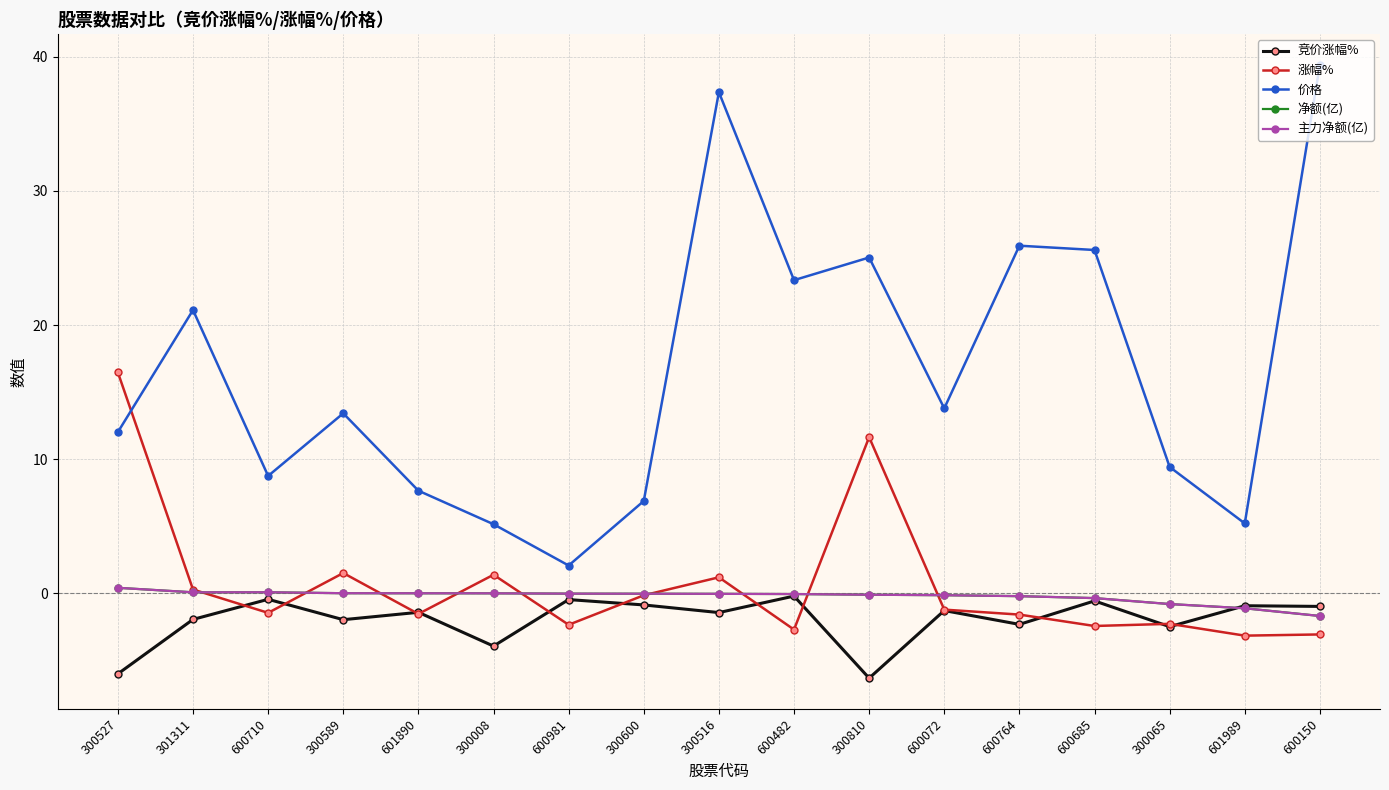

Which series has the largest range (max minus min)?

价格